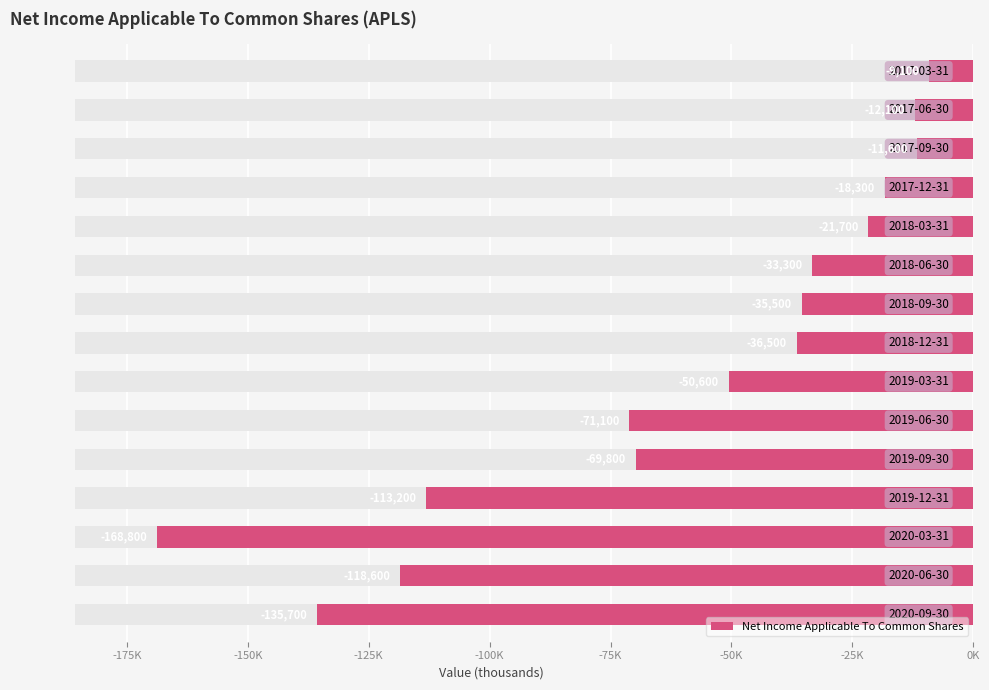

What is the difference between the maximum and minimum values?

159700